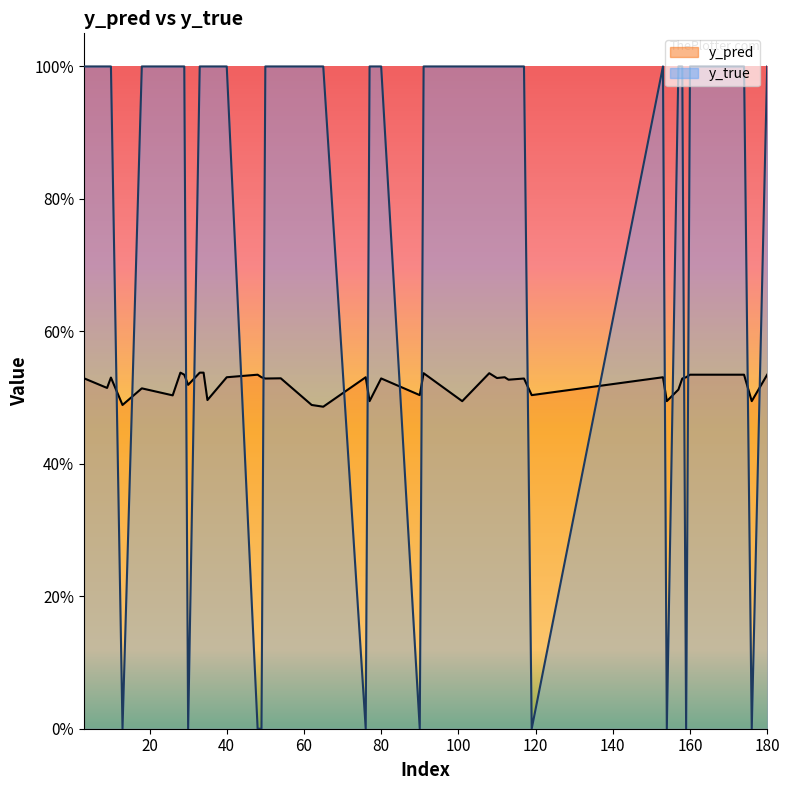

What is the sum of all y_true values?

30.0